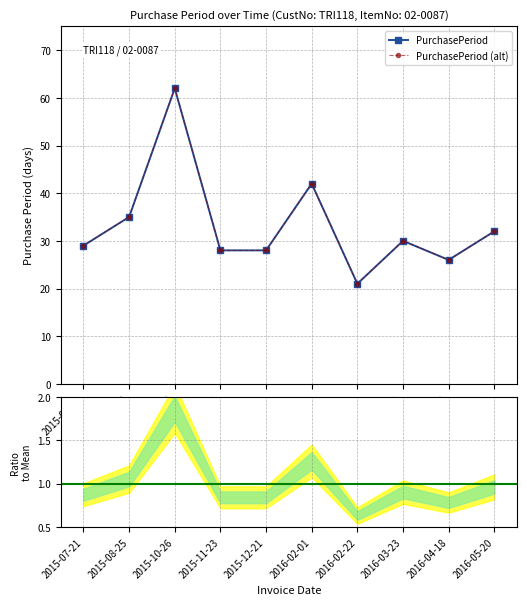

Where does the PurchasePeriod (alt) series first go above 30?

2015-08-25